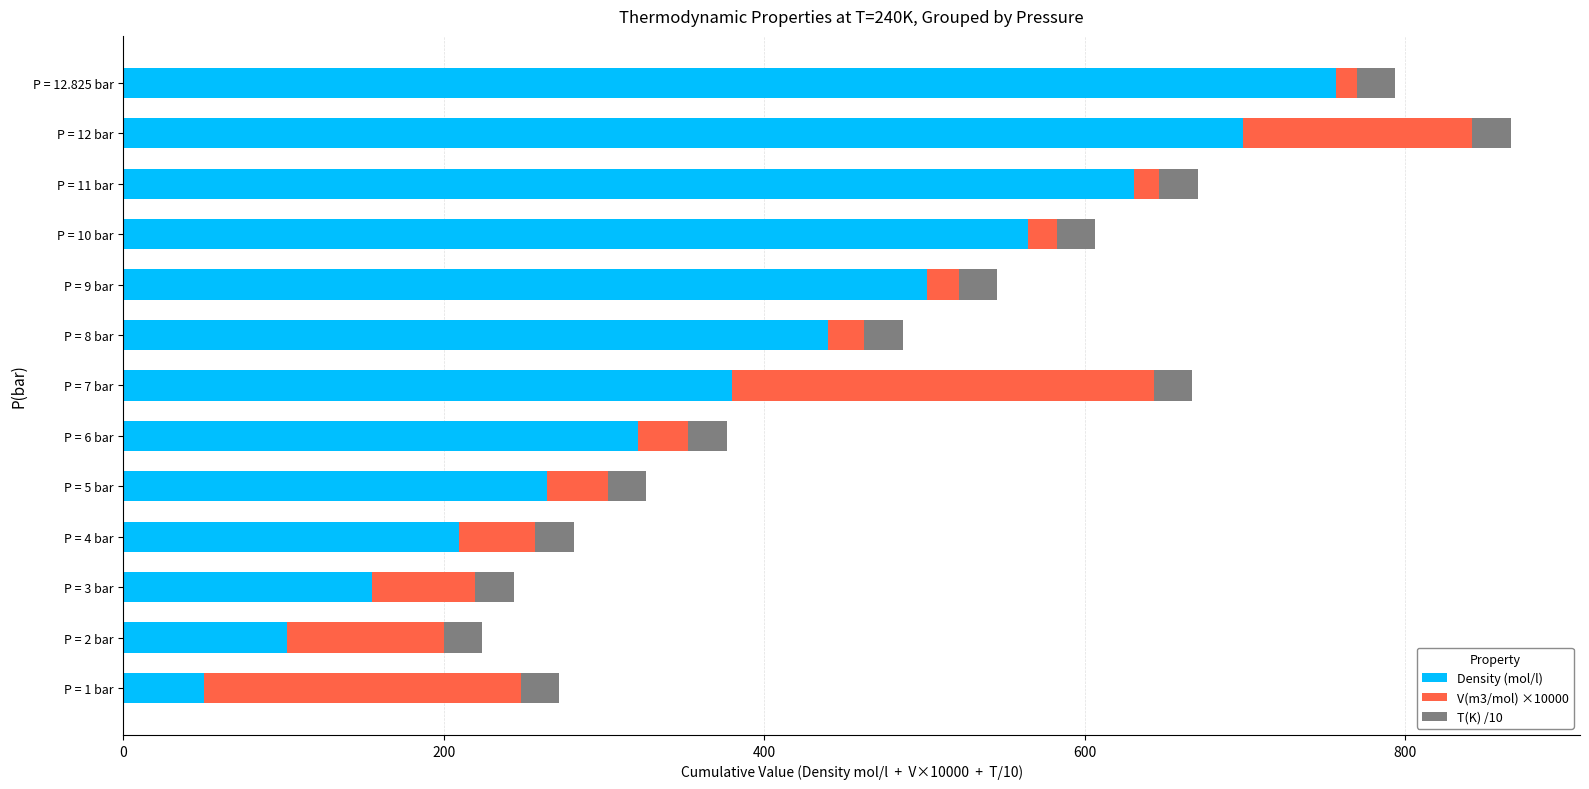

Rank the categories by Density (mol/l) value from highest to lowest.

P = 12.825 bar, P = 12 bar, P = 11 bar, P = 10 bar, P = 9 bar, P = 8 bar, P = 7 bar, P = 6 bar, P = 5 bar, P = 4 bar, P = 3 bar, P = 2 bar, P = 1 bar